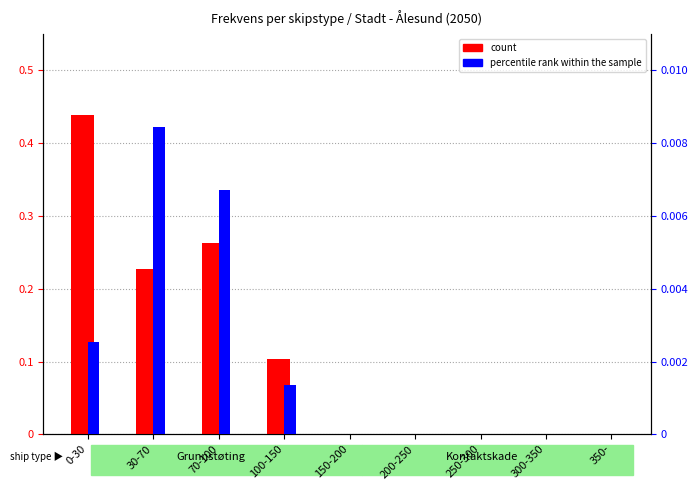

What is the average value of the count series?

0.1